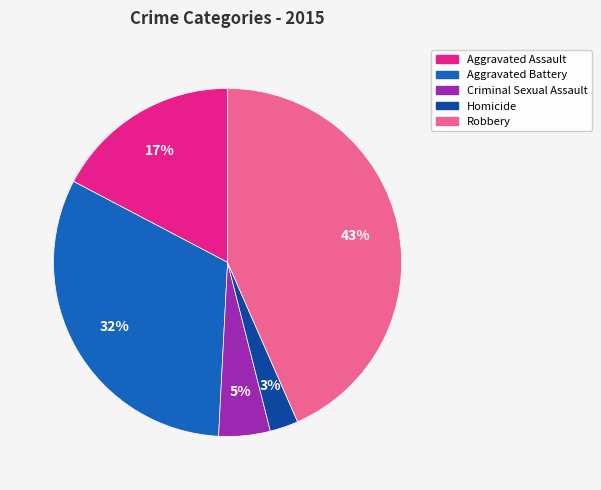

True or false: Aggravated Assault accounts for 17% of the total.

True